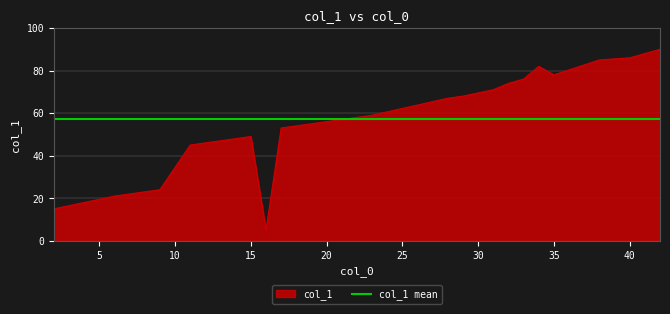

What is the change in value from 23 to 11?

-14